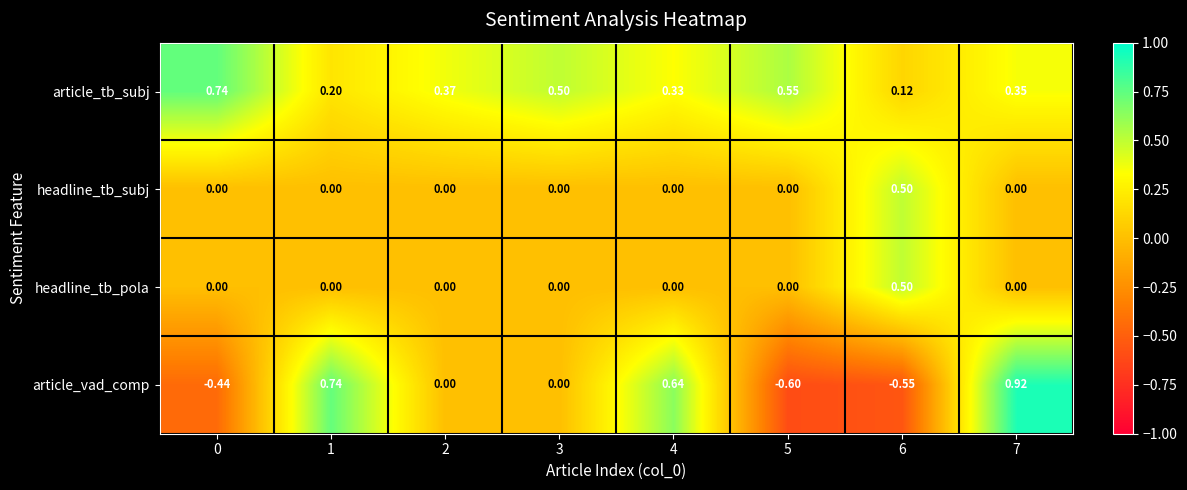

Between 1 and 5, which series saw the biggest shift?

article_vad_comp